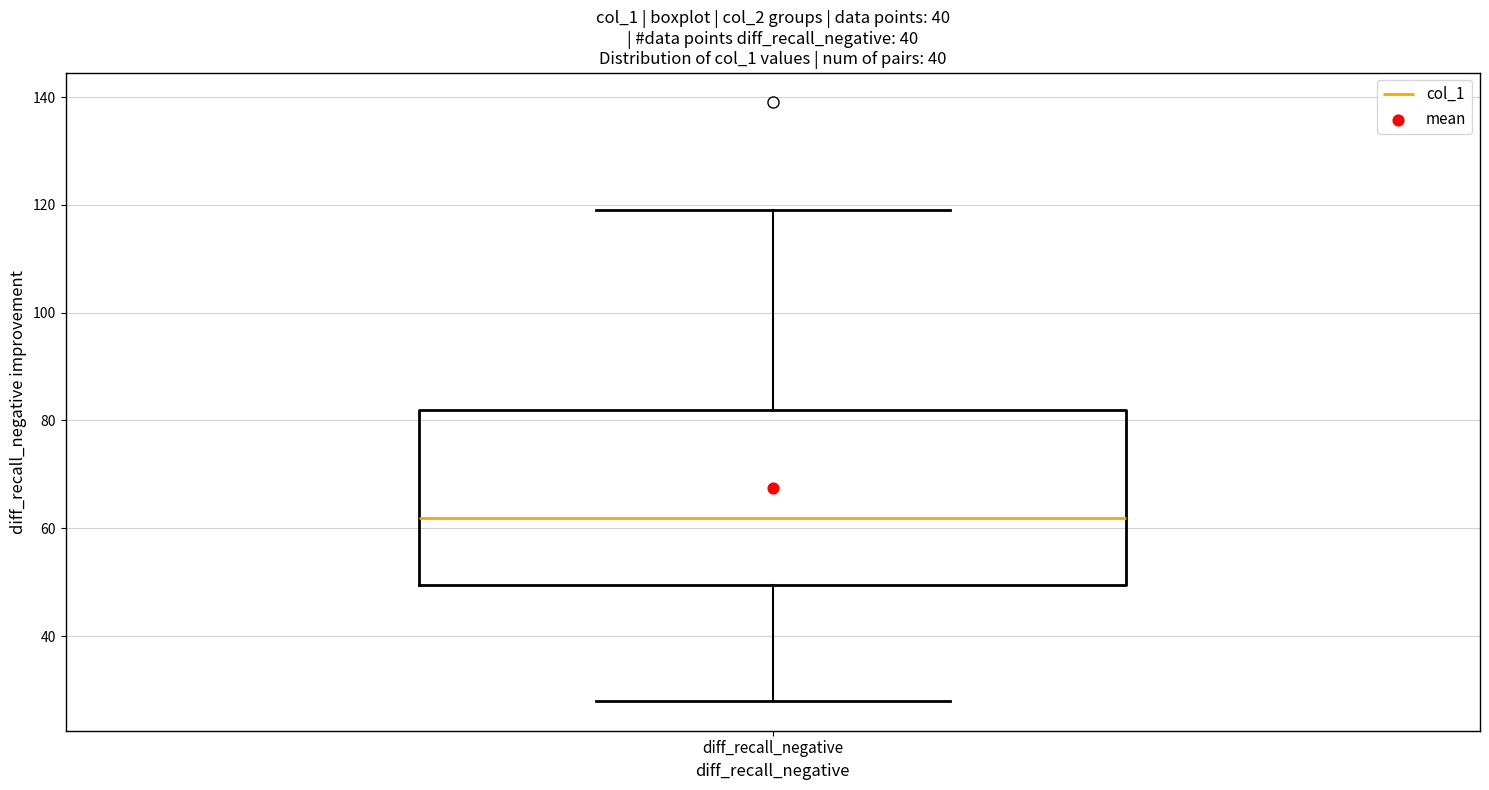

Transcribe this box plot: give where the median line is, the range the box spans, and where the two whiskers end, as read against the y-axis. The values are not printed on the chart, so give them approximately, as read against the axis.

median 62, box 50 to 82, whiskers 28 to 120